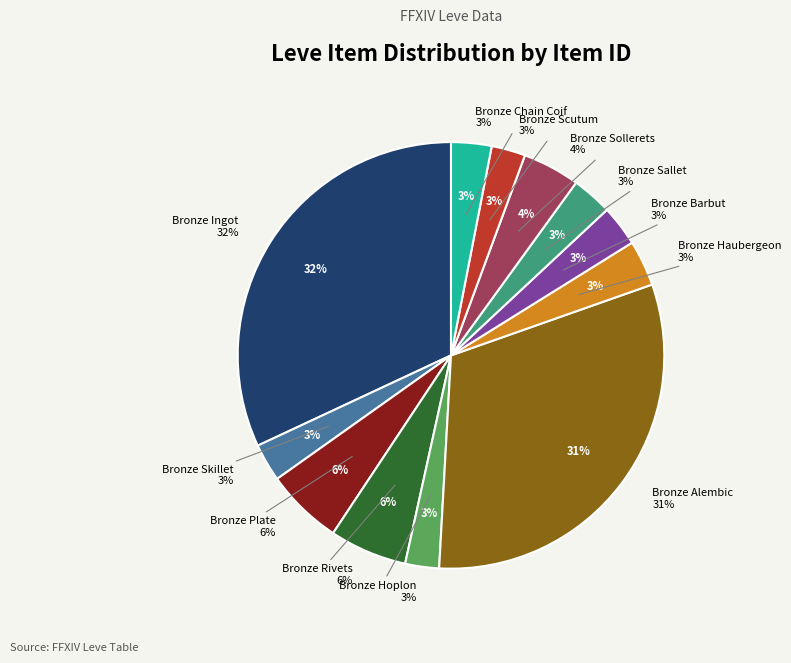

Is the sum of Bronze Alembic and Bronze Scutum greater than half?

No